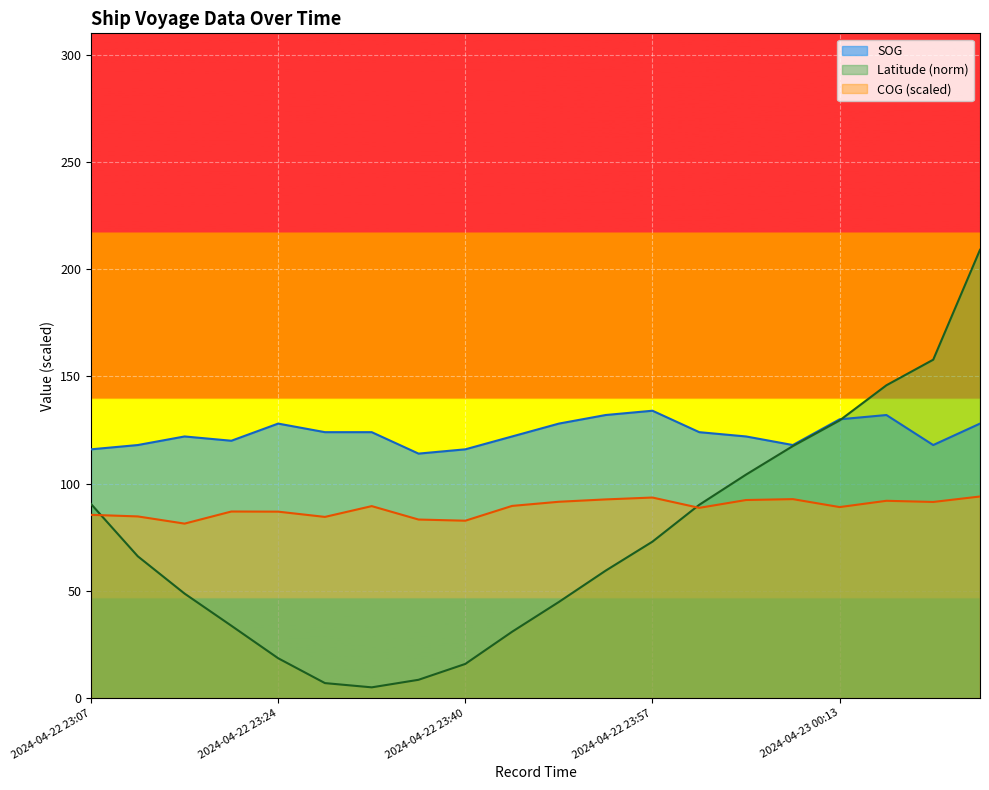

What are all the series names shown in the legend?

SOG, Latitude (norm), COG (scaled)